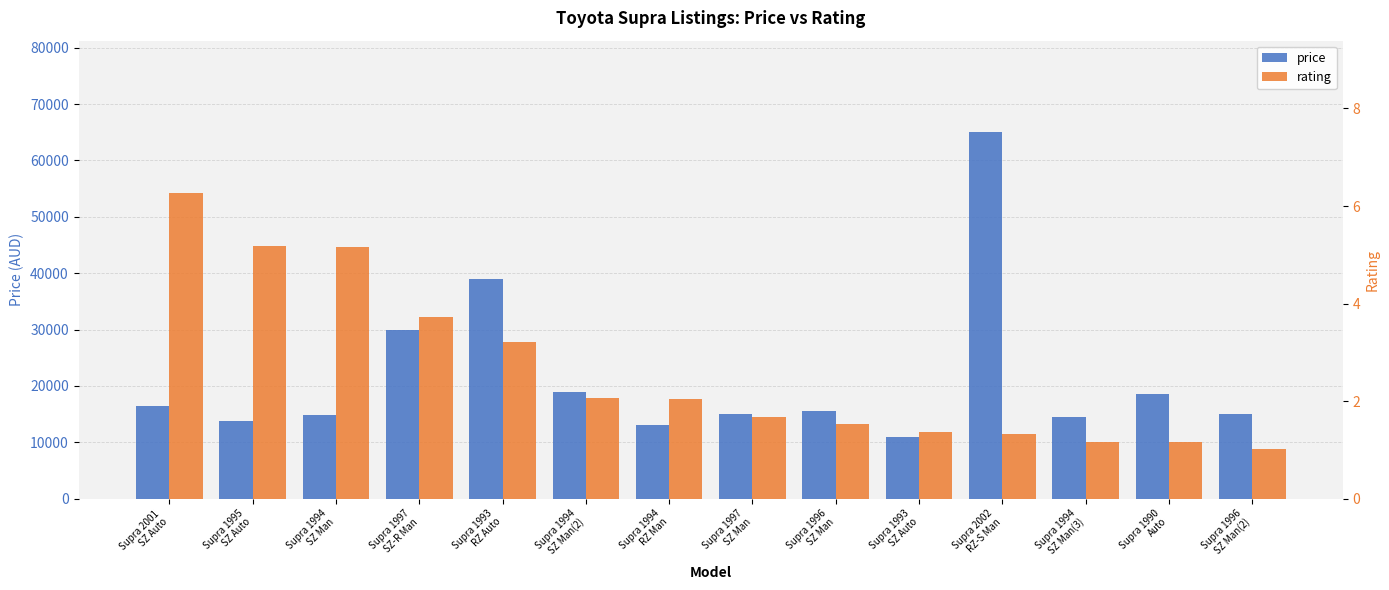

Are the bars grouped side by side (vs. stacked)?

Yes